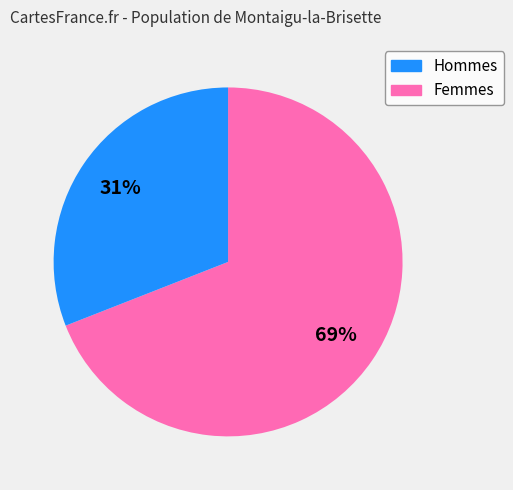

To the nearest percent, what is the average slice percentage?

50%